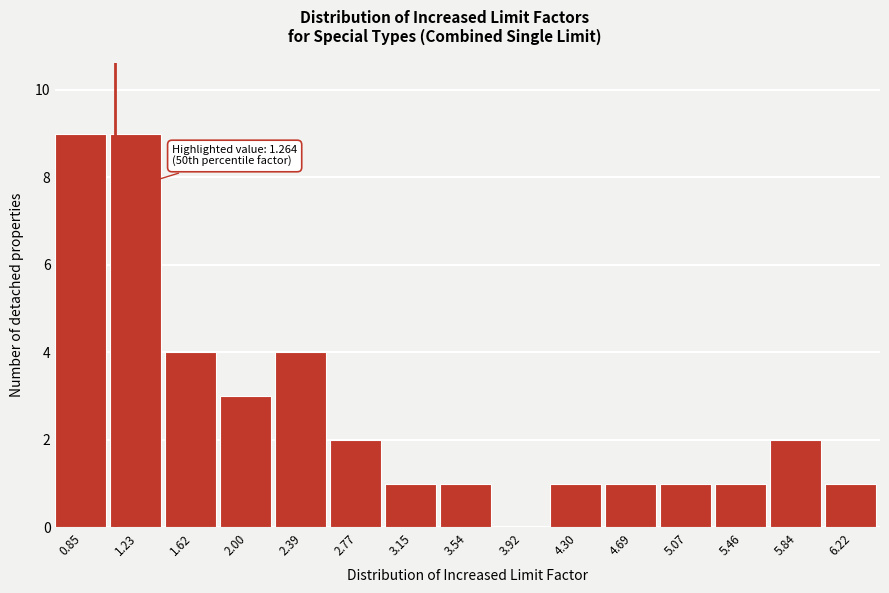

Reading left to right, list all the values displayed in this chart.

0.85=9	1.23=9	1.62=4	2.00=3	2.39=4	2.77=2	3.15=1	3.54=1	3.92=0	4.30=1	4.69=1	5.07=1	5.46=1	5.84=2	6.22=1